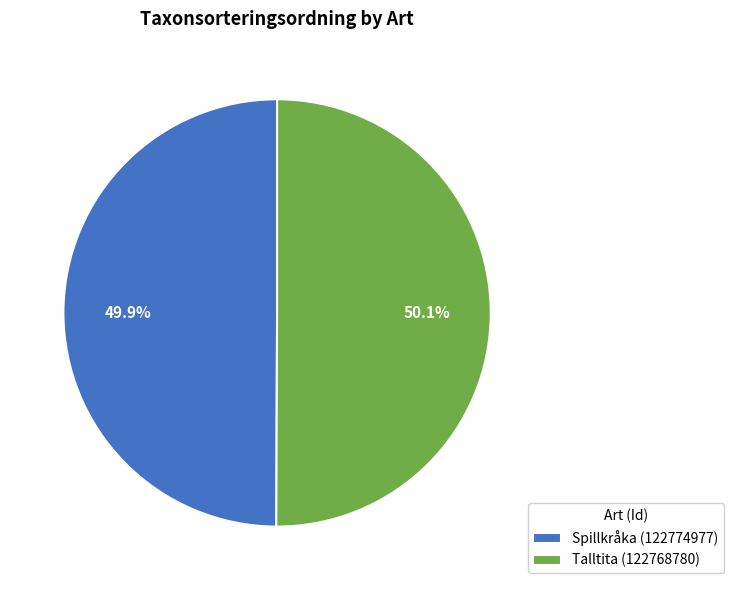

What is the total percentage of Spillkråka (122774977) and Talltita (122768780)?

100.0%